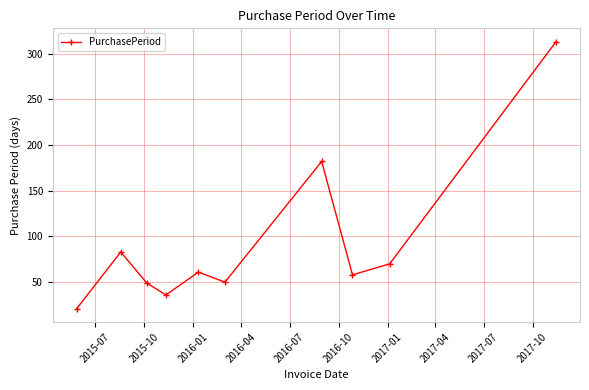

How many points are lower than both their immediate neighbors (excluding endpoints)?

3